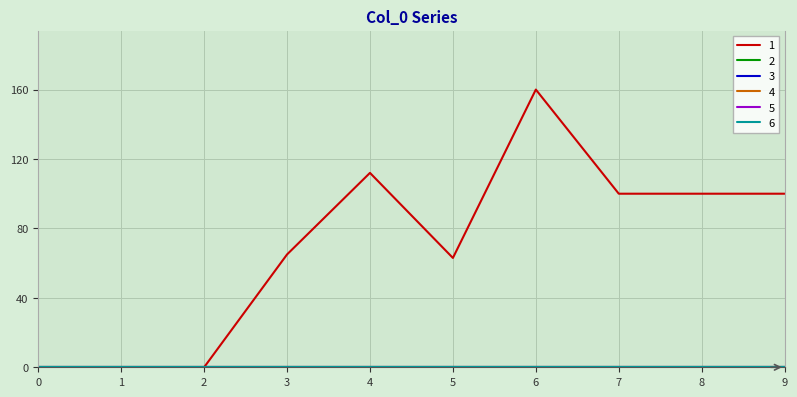

In 1, how many points are lower than both neighbors (excluding endpoints)?

1